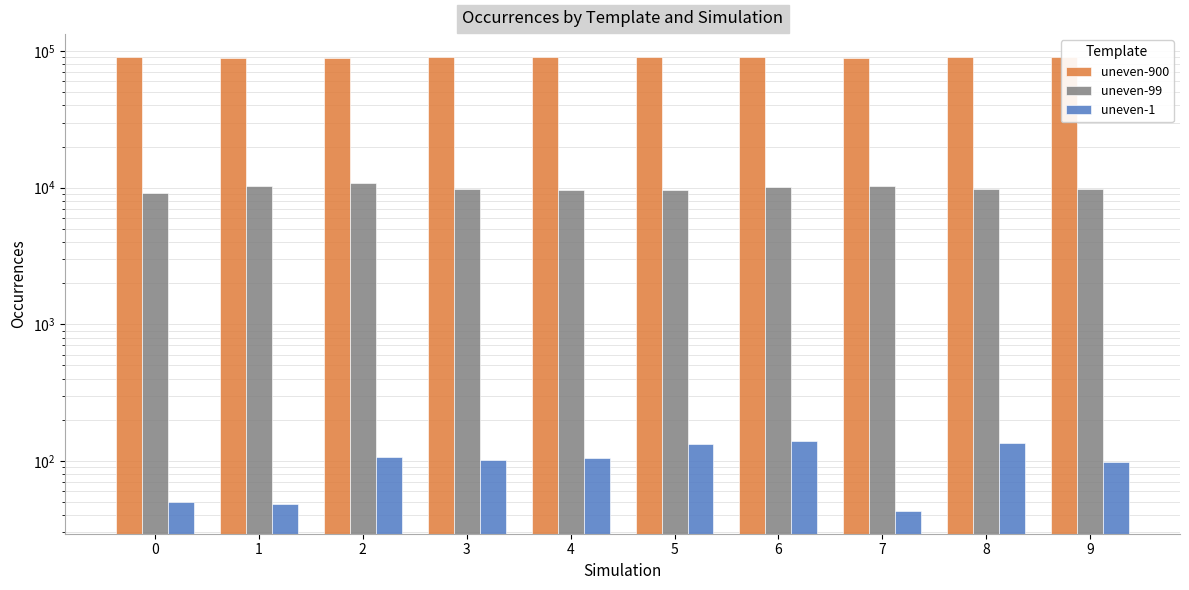

What is the value of the uneven-1 bar at the 8th from the left?

43